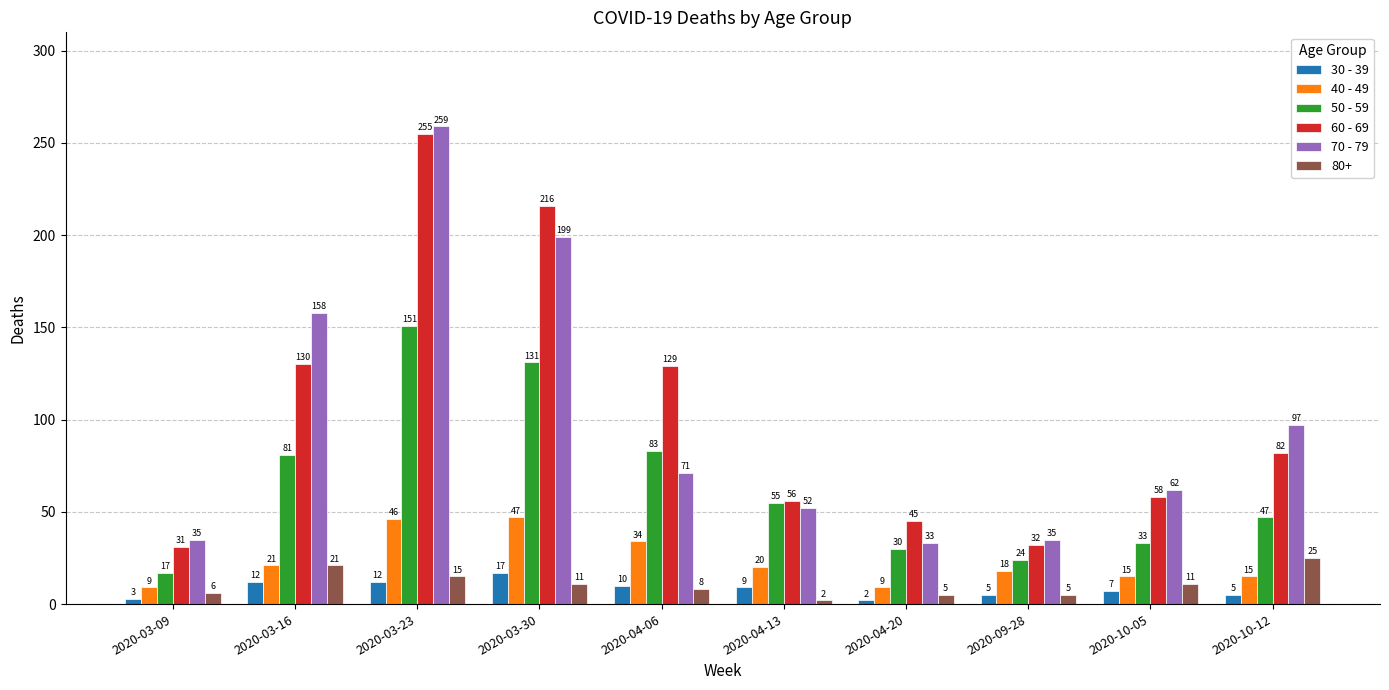

What is the difference between the maximum and minimum values in the 70 - 79 series?

226